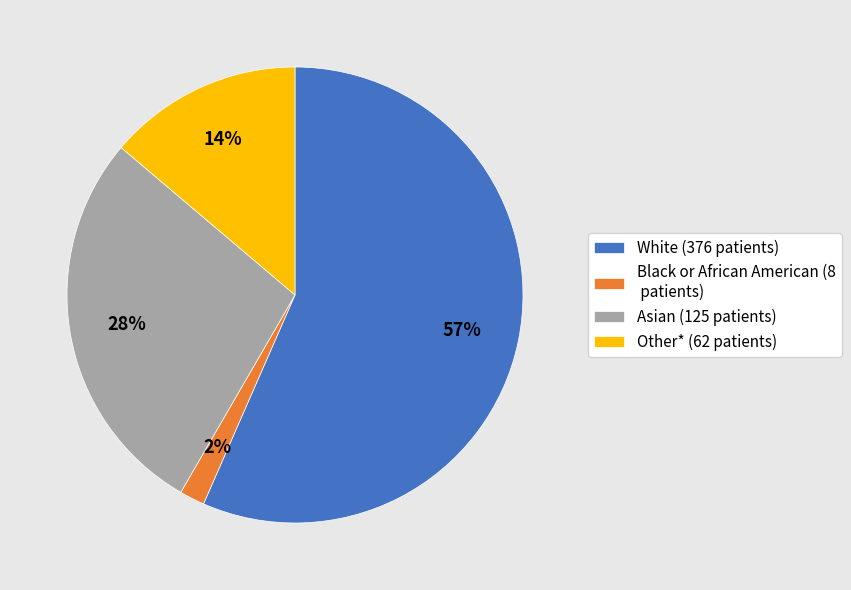

Count the number of slices in the pie.

4